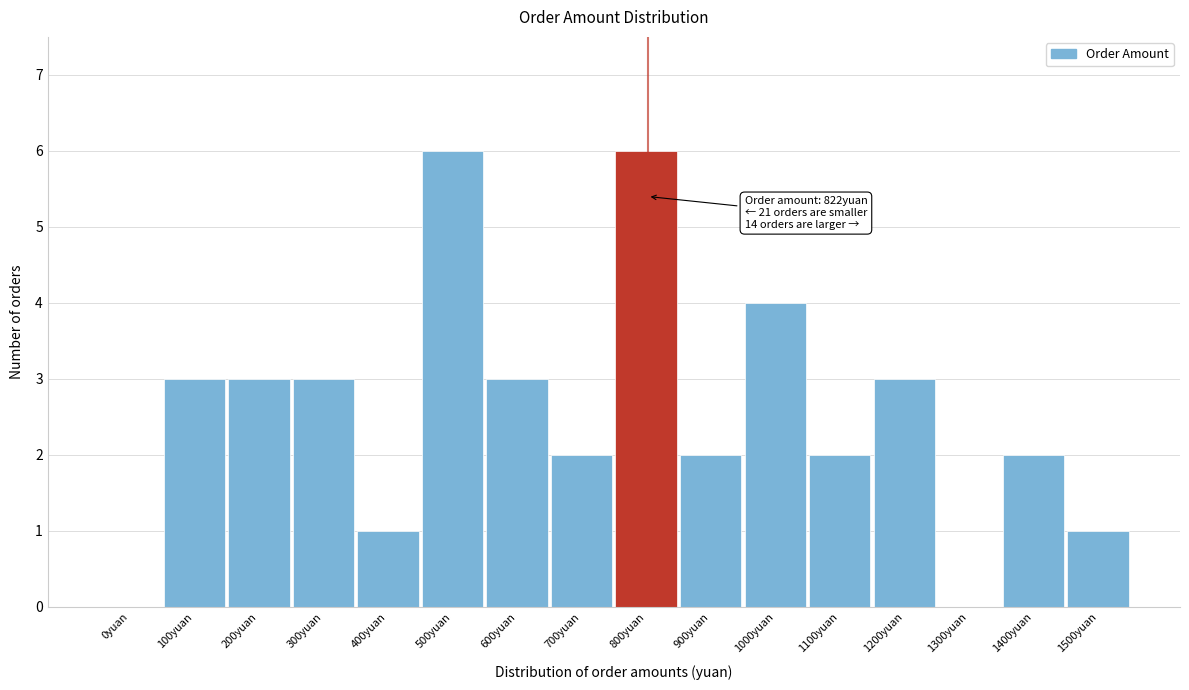

Reading left to right, transcribe all the data shown in this chart.

0yuan=0	100yuan=3	200yuan=3	300yuan=3	400yuan=1	500yuan=6	600yuan=3	700yuan=2	800yuan=6	900yuan=2	1000yuan=4	1100yuan=2	1200yuan=3	1300yuan=0	1400yuan=2	1500yuan=1